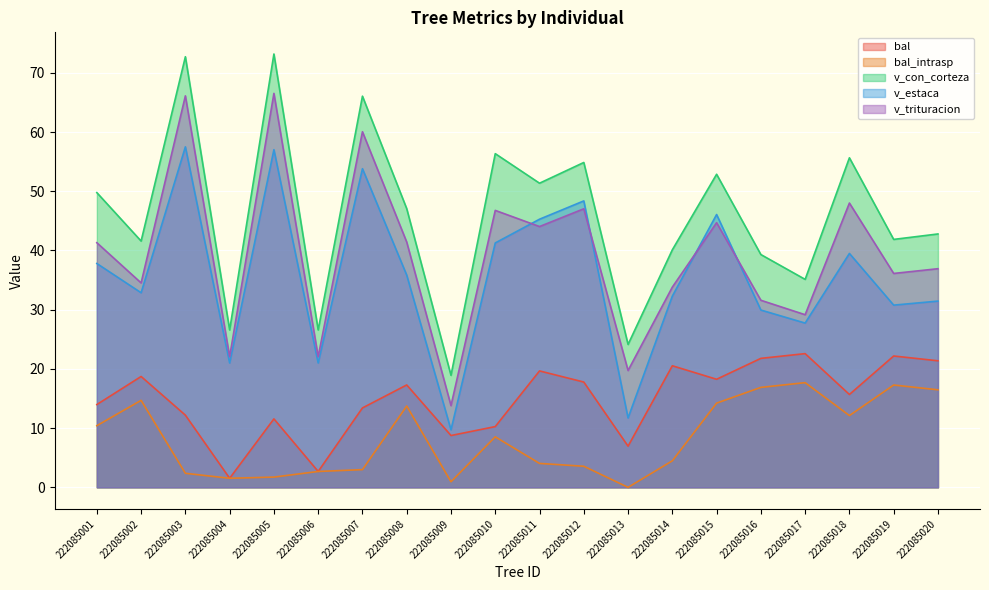

At which category does the chart reach its peak across all series?

222085005